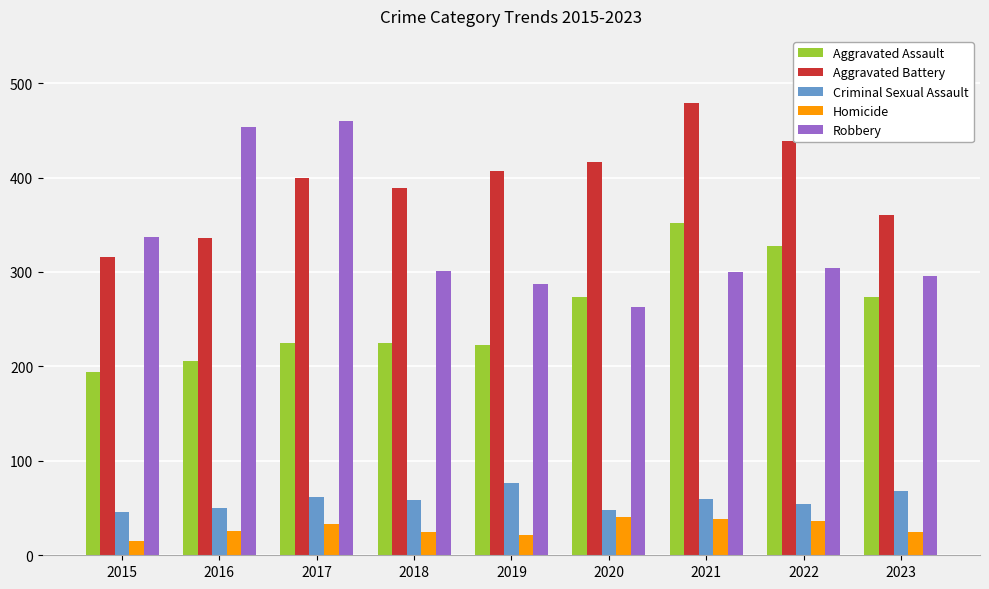

At which label does Aggravated Assault reach its minimum?

2015